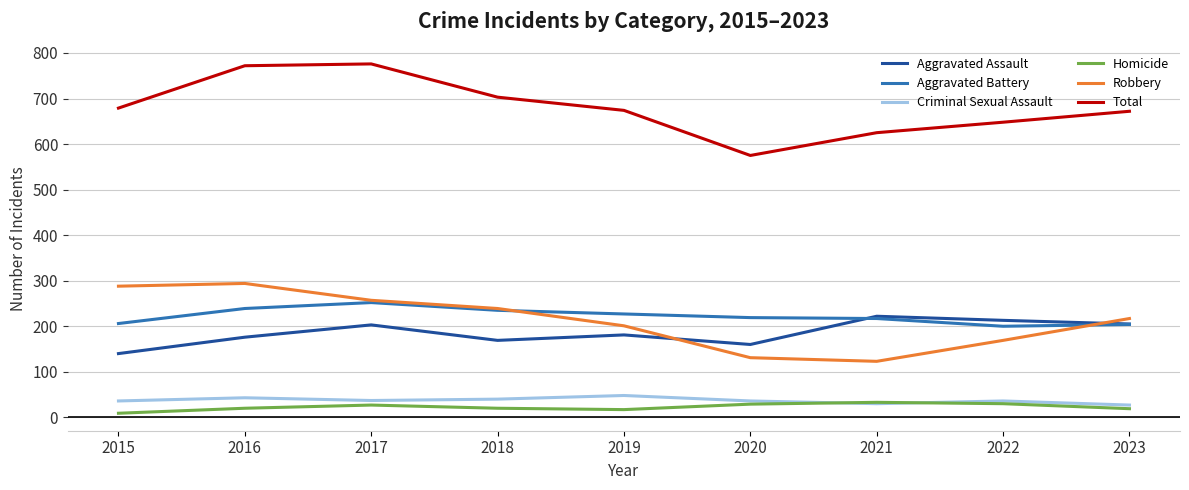

The value of Total at 2021 is 287. True or false?

False